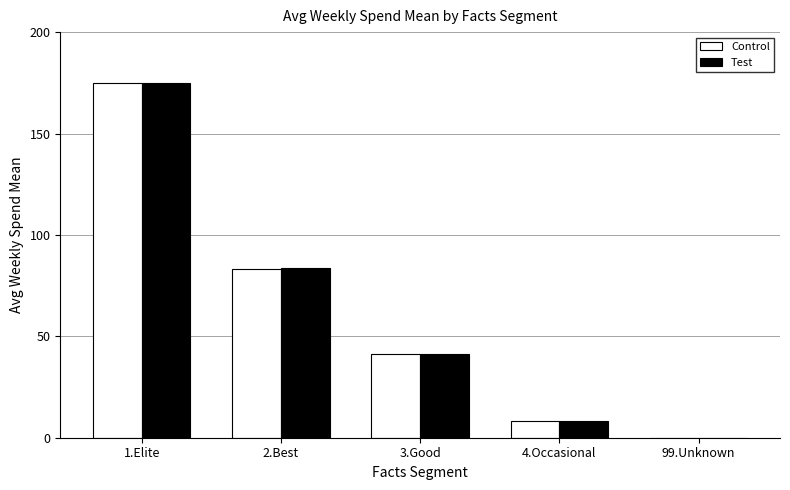

At which category is the sum across all series the highest?

1.Elite